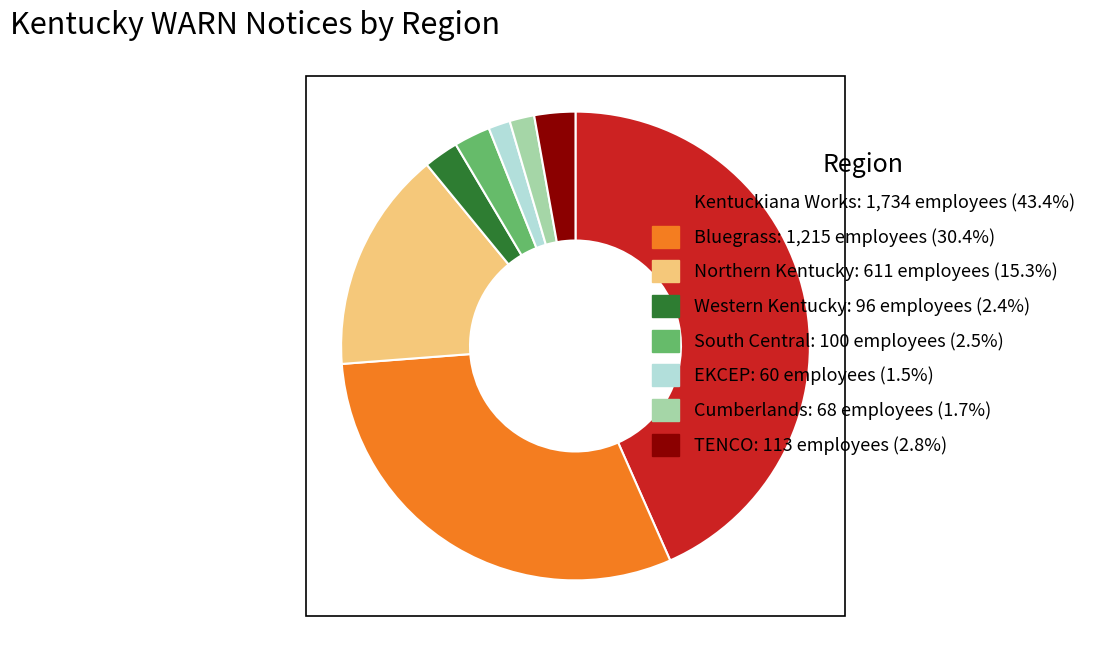

Do TENCO: 113 employees (2.8%) and Western Kentucky: 96 employees (2.4%) together represent more than half of the pie?

No